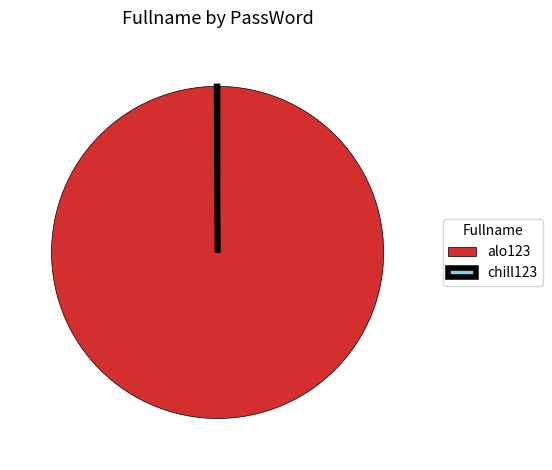

Which slice is the largest?

alo123